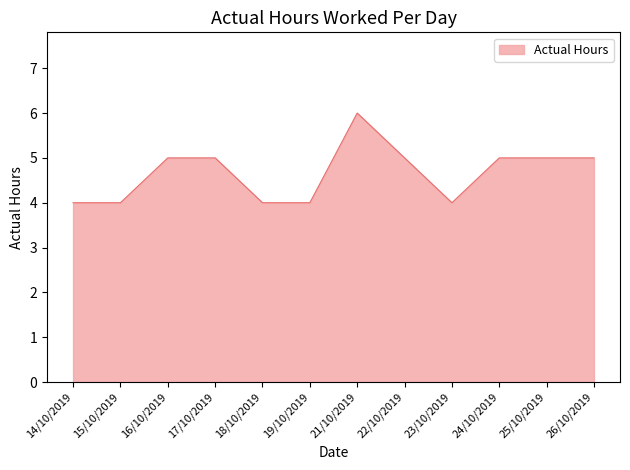

What is the change in value from 14/10/2019 to 26/10/2019?

+1